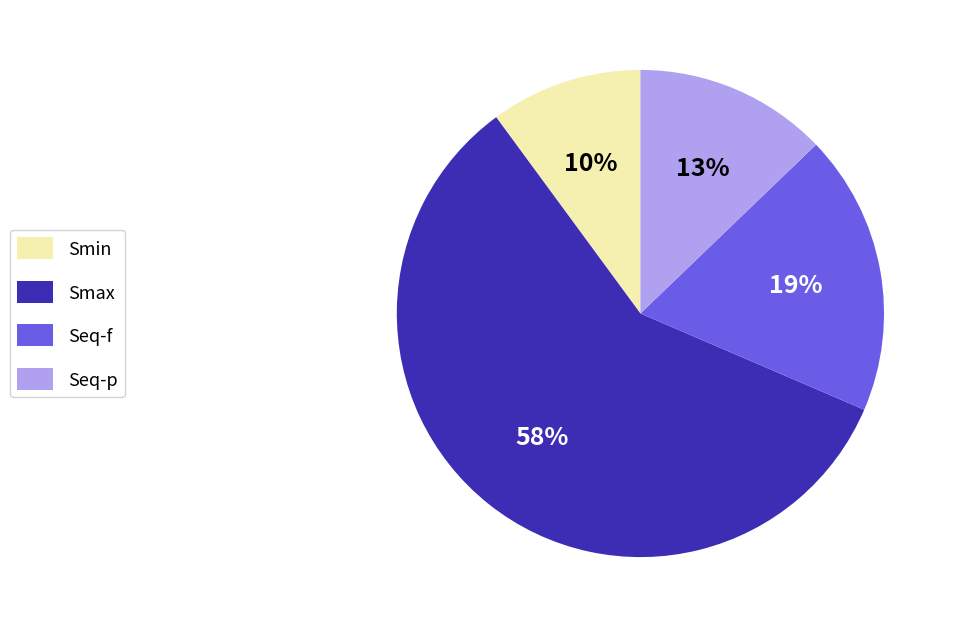

Which has a higher value, Smin or Seq-p?

Seq-p